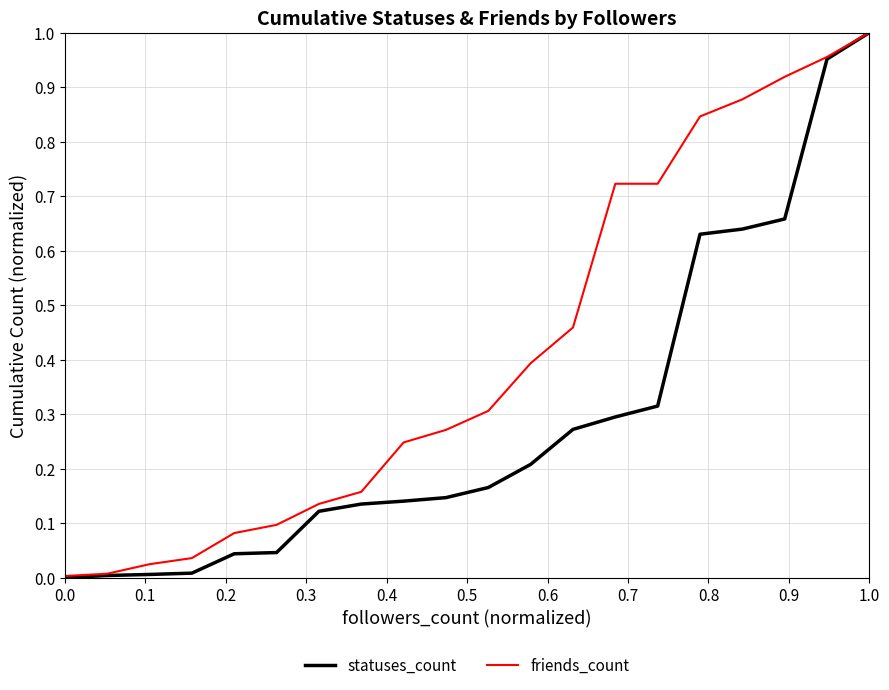

Rank the series by their average value, from highest to lowest.

friends_count, statuses_count